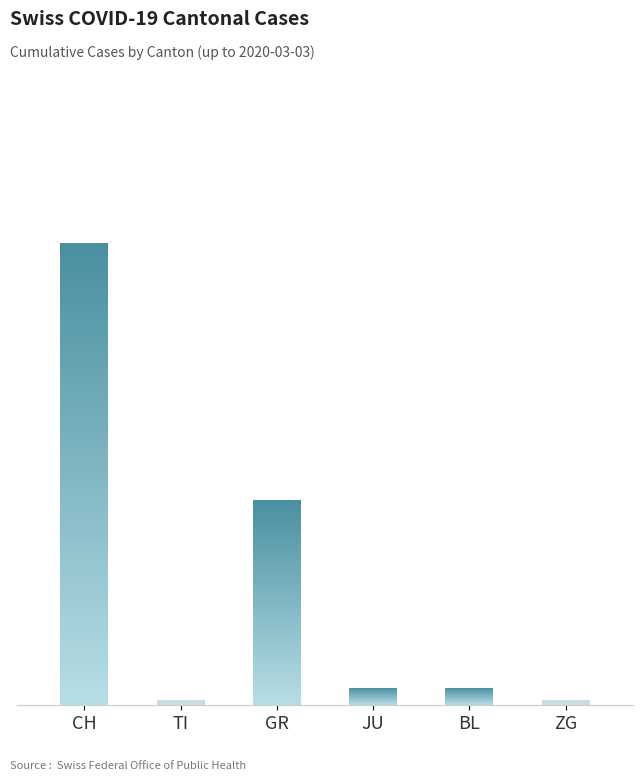

Does the chart contain any negative values?

No